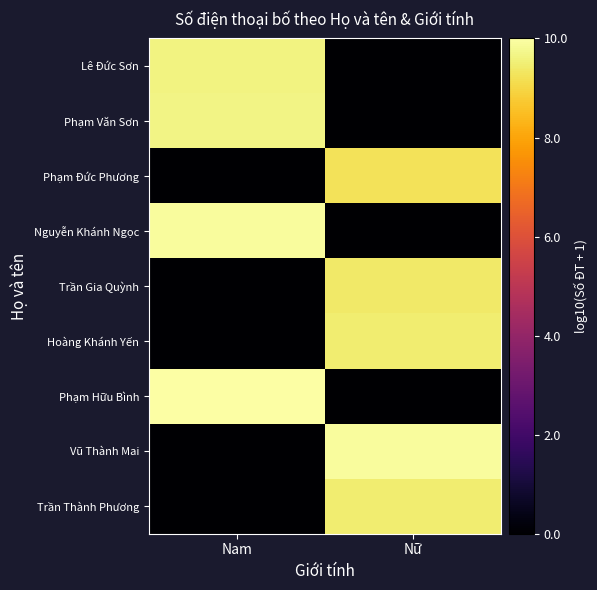

What is the spread (max minus min) of values at Nam?

10.0